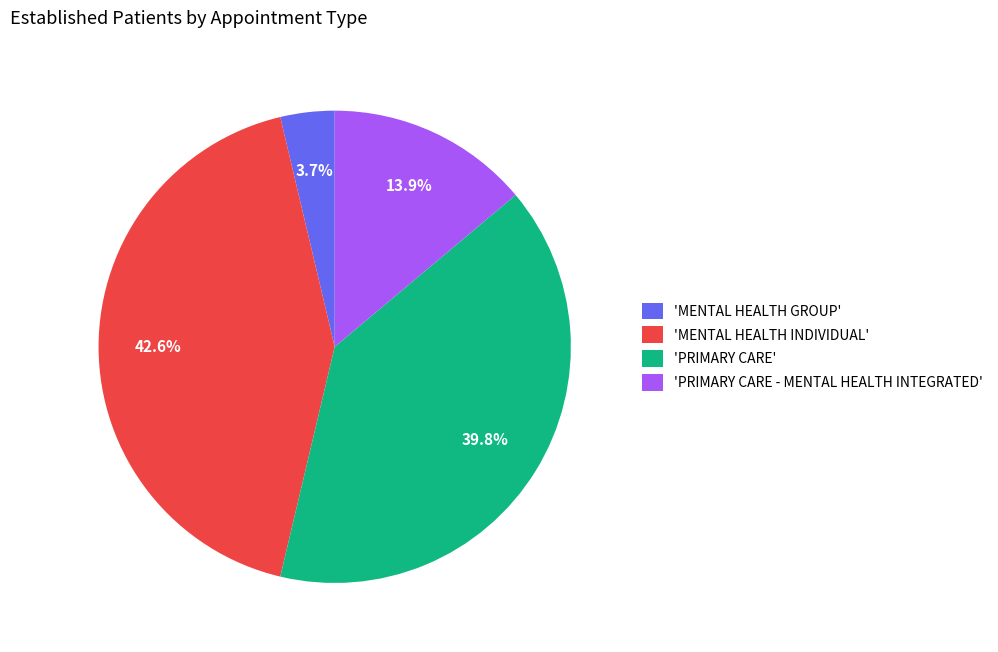

Is there any slice that represents more than half of the pie?

No